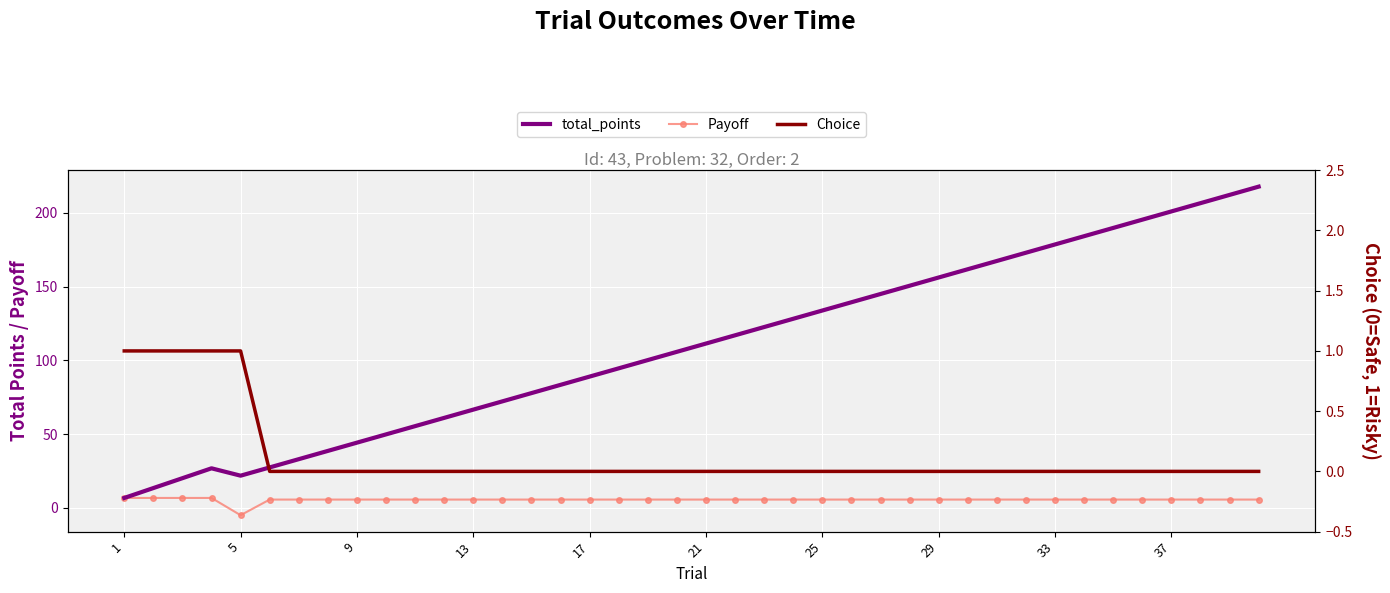

Reading right to left, list all the values displayed in this chart.

total_points: 217.8	212.2	206.6	201.0	195.4	189.8	184.2	178.6	173.0	167.4	161.8	156.2	150.6	145.0	139.4	133.8	128.2	122.6	117.0	111.4	105.8	100.2	94.6	89.0	83.4	77.8	72.2	66.6	61.0	55.4	49.8	44.2	38.6	33.0	27.4	21.8	26.8	20.1	13.4	6.7
Payoff: 5.6	5.6	5.6	5.6	5.6	5.6	5.6	5.6	5.6	5.6	5.6	5.6	5.6	5.6	5.6	5.6	5.6	5.6	5.6	5.6	5.6	5.6	5.6	5.6	5.6	5.6	5.6	5.6	5.6	5.6	5.6	5.6	5.6	5.6	5.6	-5.0	6.7	6.7	6.7	6.7
Choice: 0.0	0.0	0.0	0.0	0.0	0.0	0.0	0.0	0.0	0.0	0.0	0.0	0.0	0.0	0.0	0.0	0.0	0.0	0.0	0.0	0.0	0.0	0.0	0.0	0.0	0.0	0.0	0.0	0.0	0.0	0.0	0.0	0.0	0.0	0.0	1.0	1.0	1.0	1.0	1.0